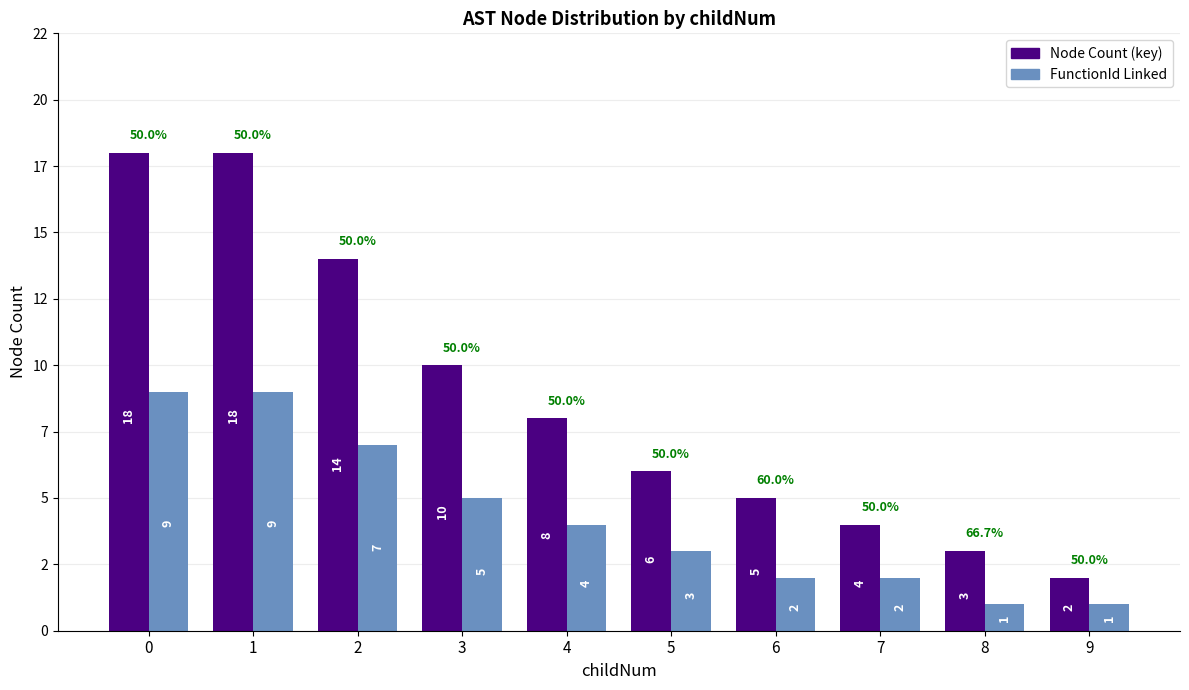

Which series has the widest spread of values?

Node Count (key)